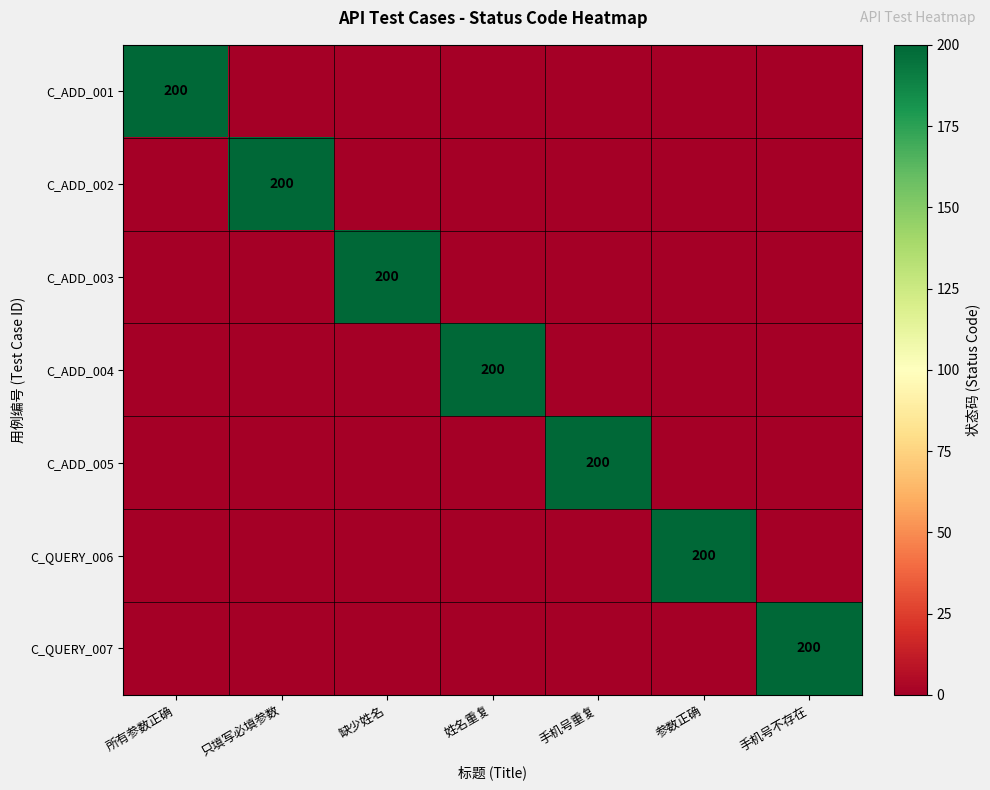

What is the difference between the maximum and second lowest values in the C_ADD_002 series?

200